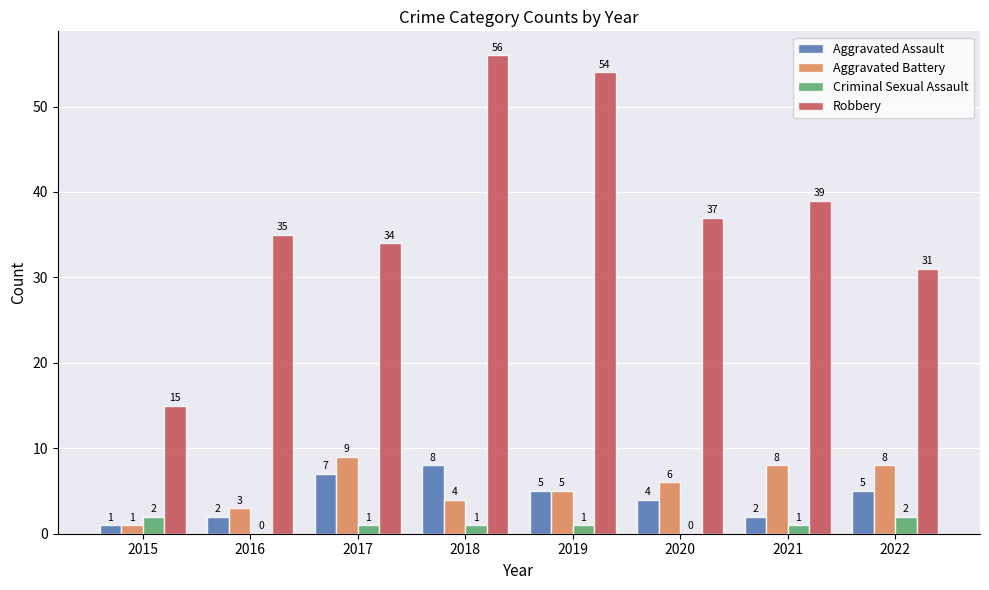

At which category does the chart reach its peak across all series?

2018